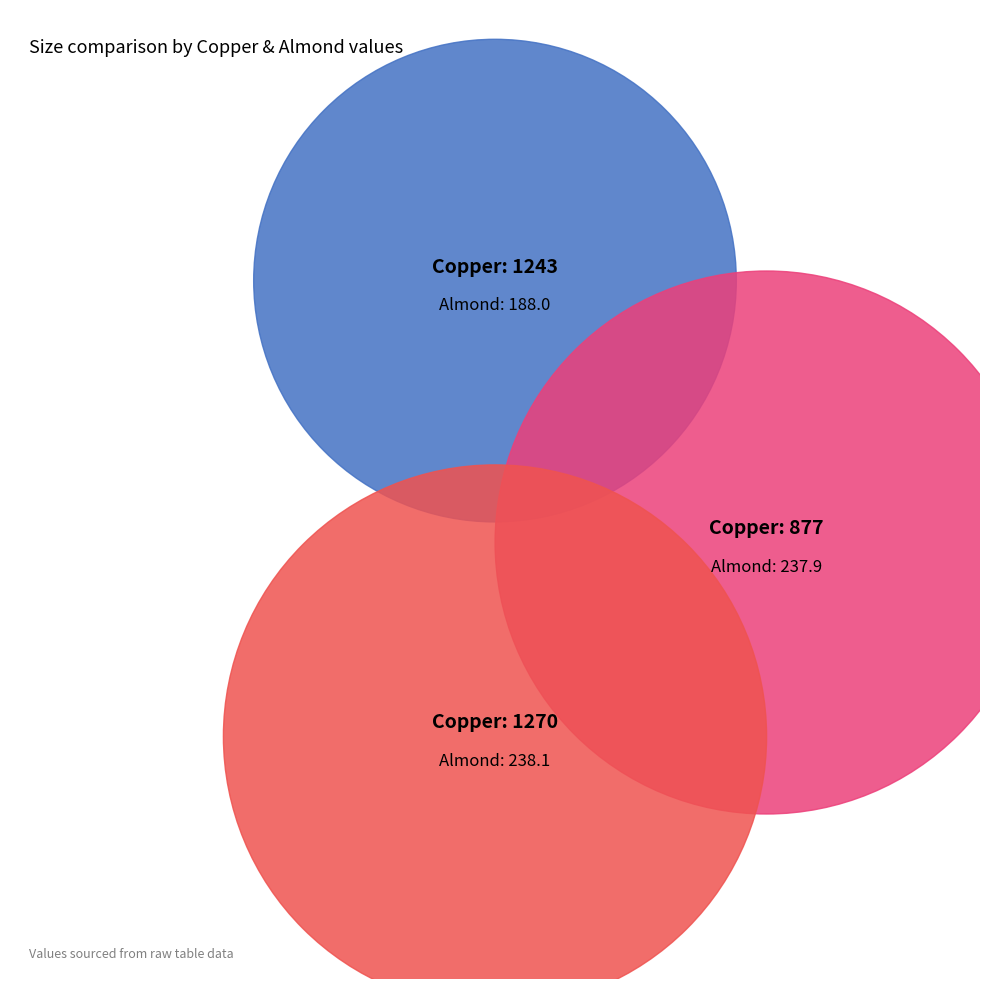

What is the smallest slice in the pie chart?

1243